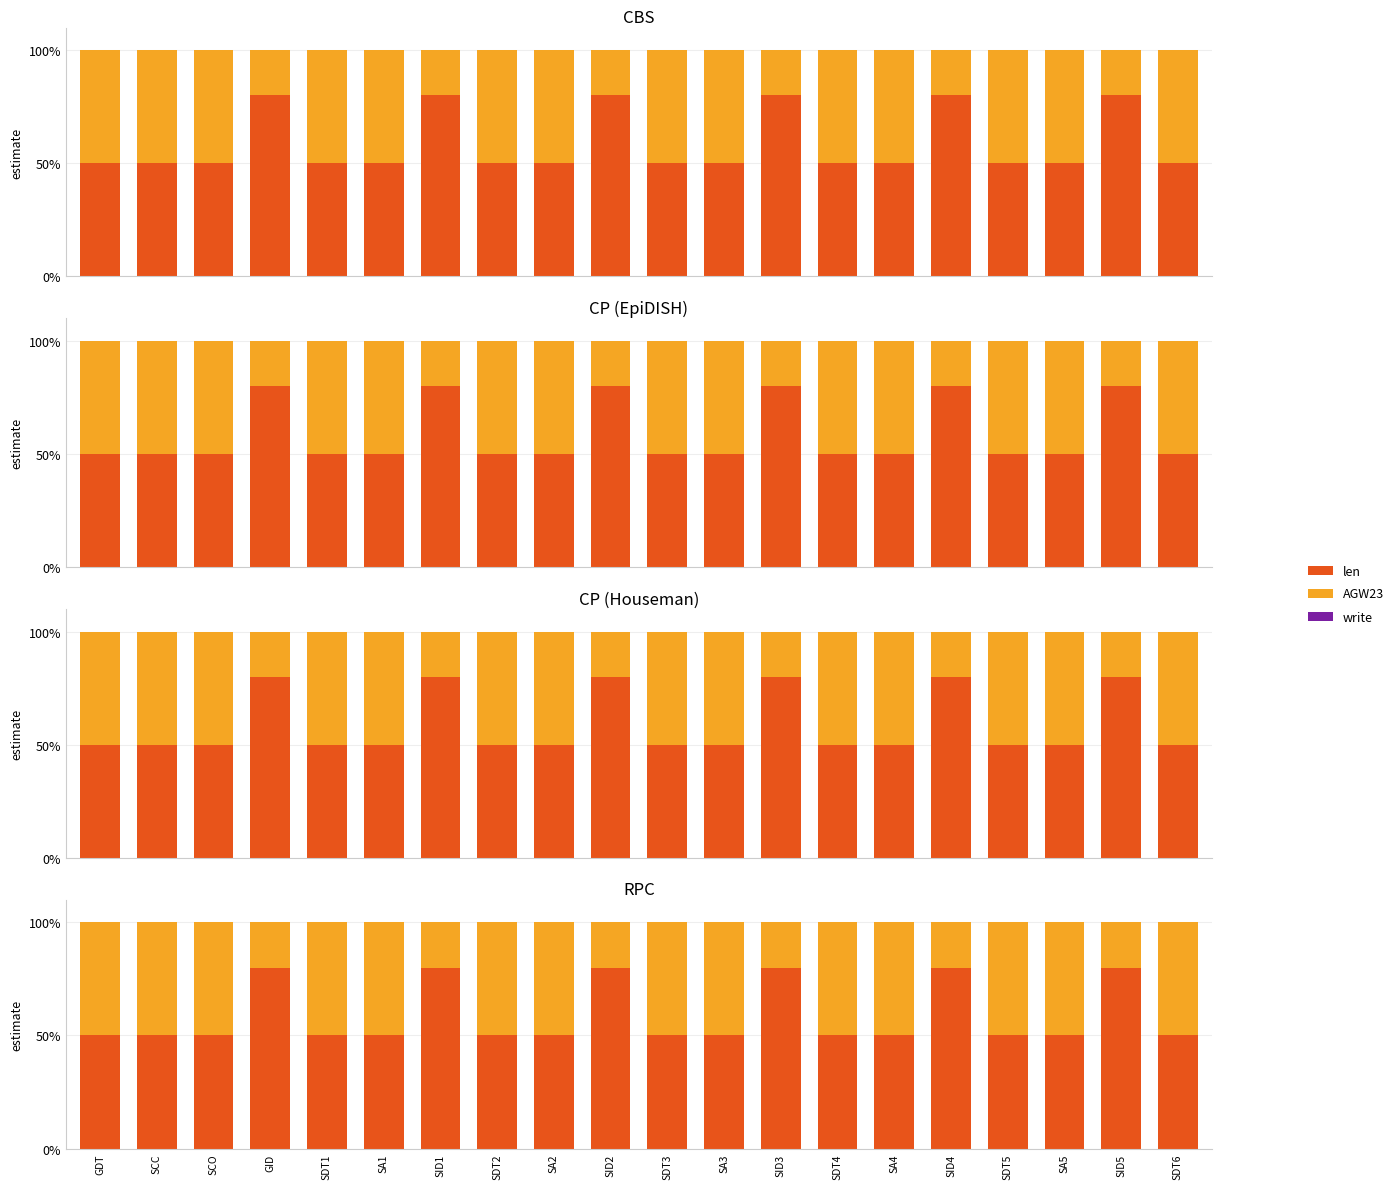

Which series changed the most between SA3 and SDT6?

len